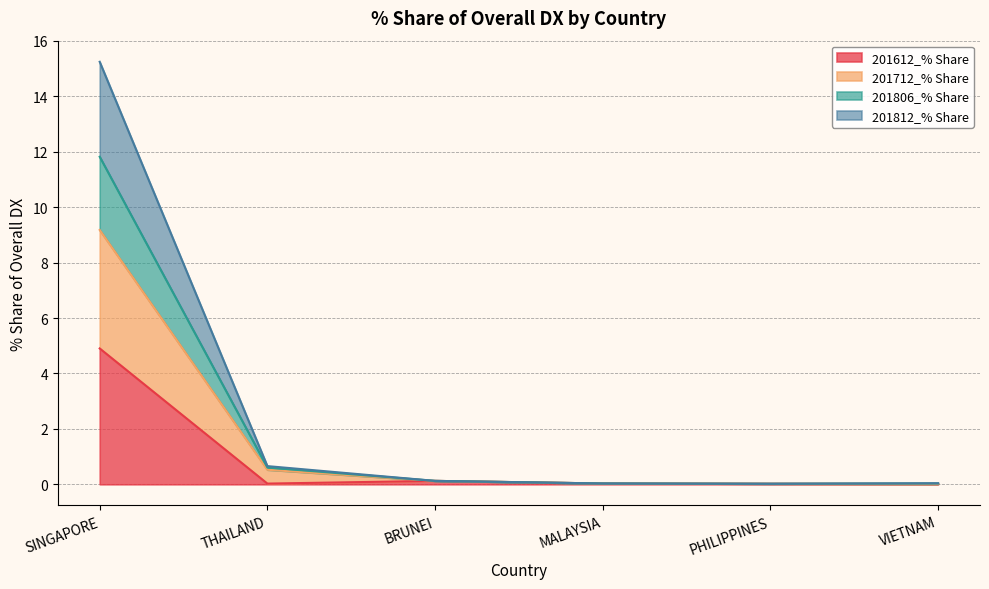

True or false: 201812_% Share and 201612_% Share cross at least once.

False